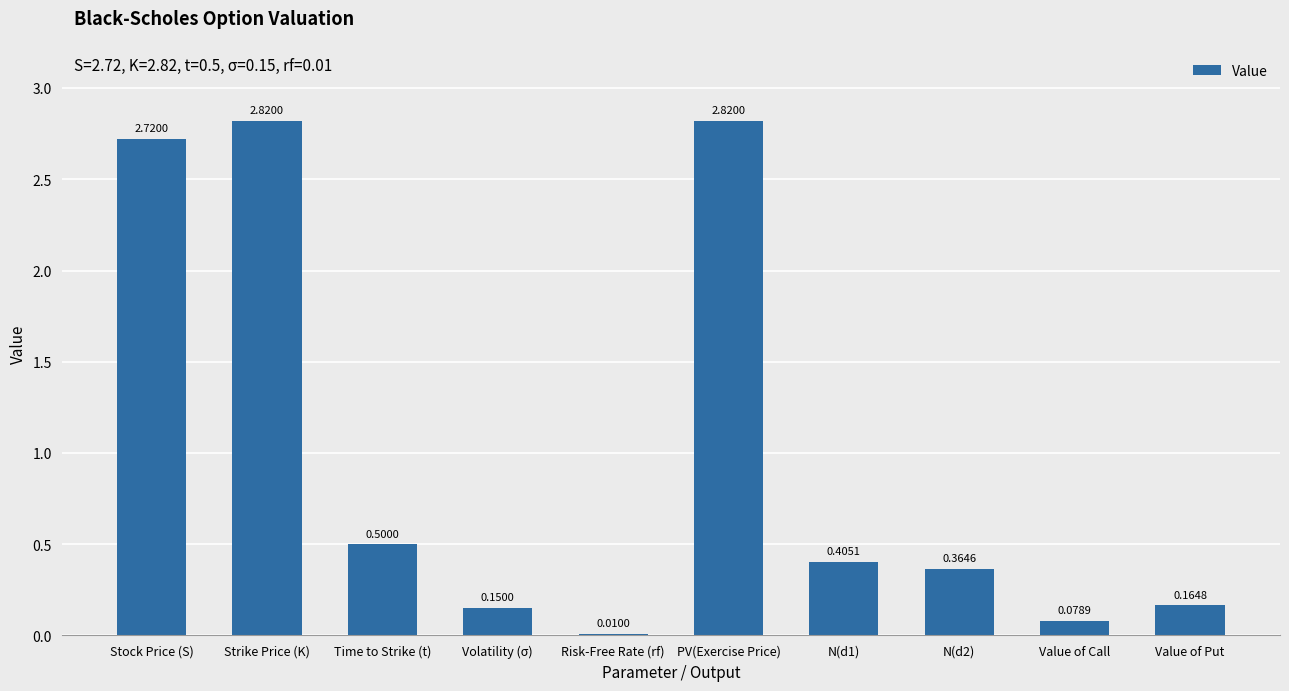

At which label is the value closest to 1?

Time to Strike (t)